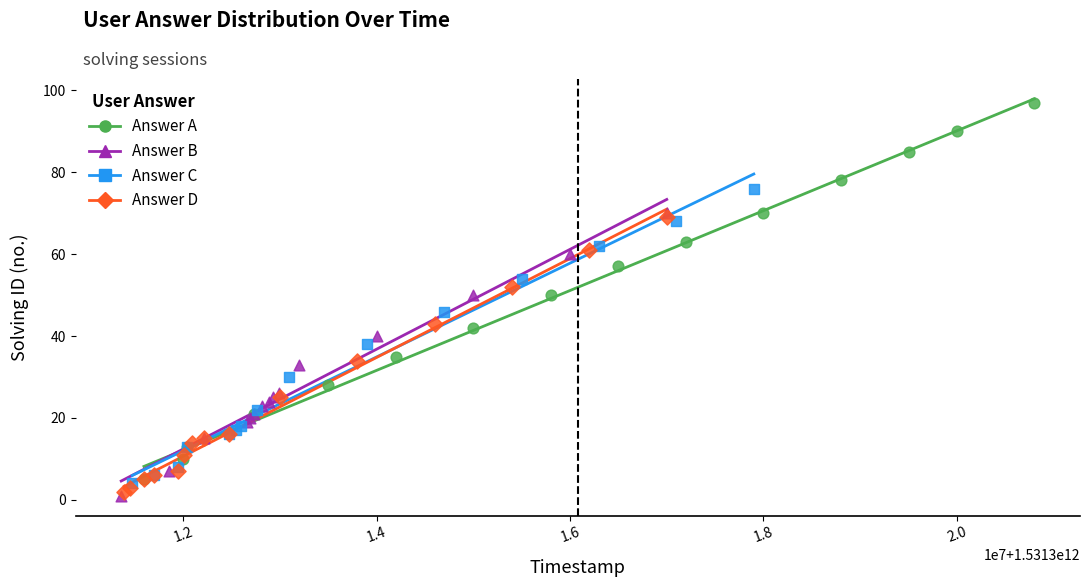

Which series reaches the maximum Y coordinate?

Answer A